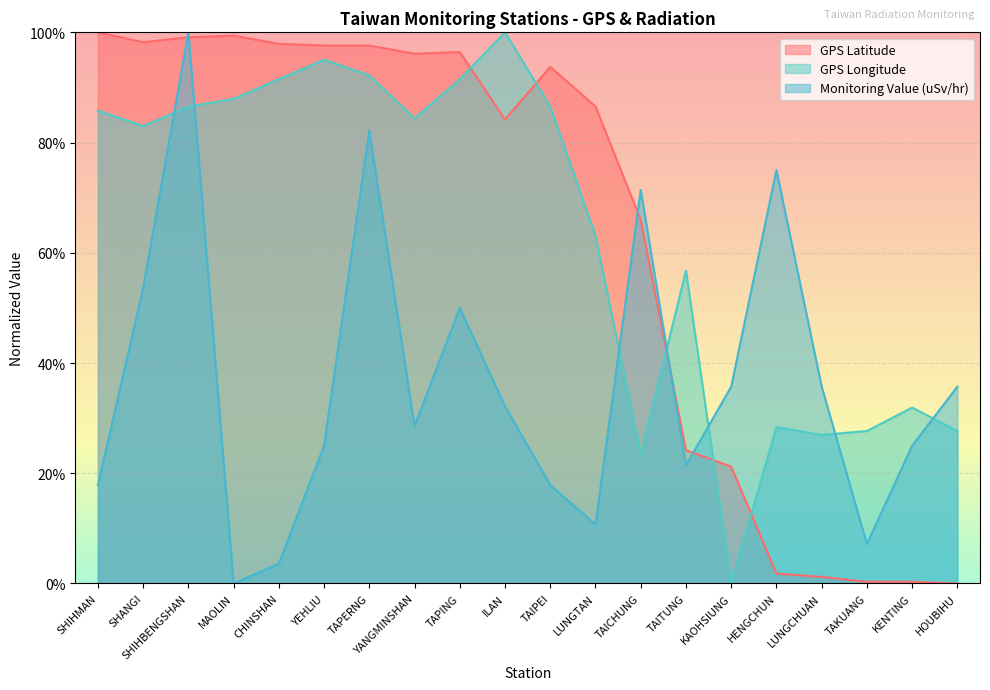

At how many categories does at least one series exceed 34?

18